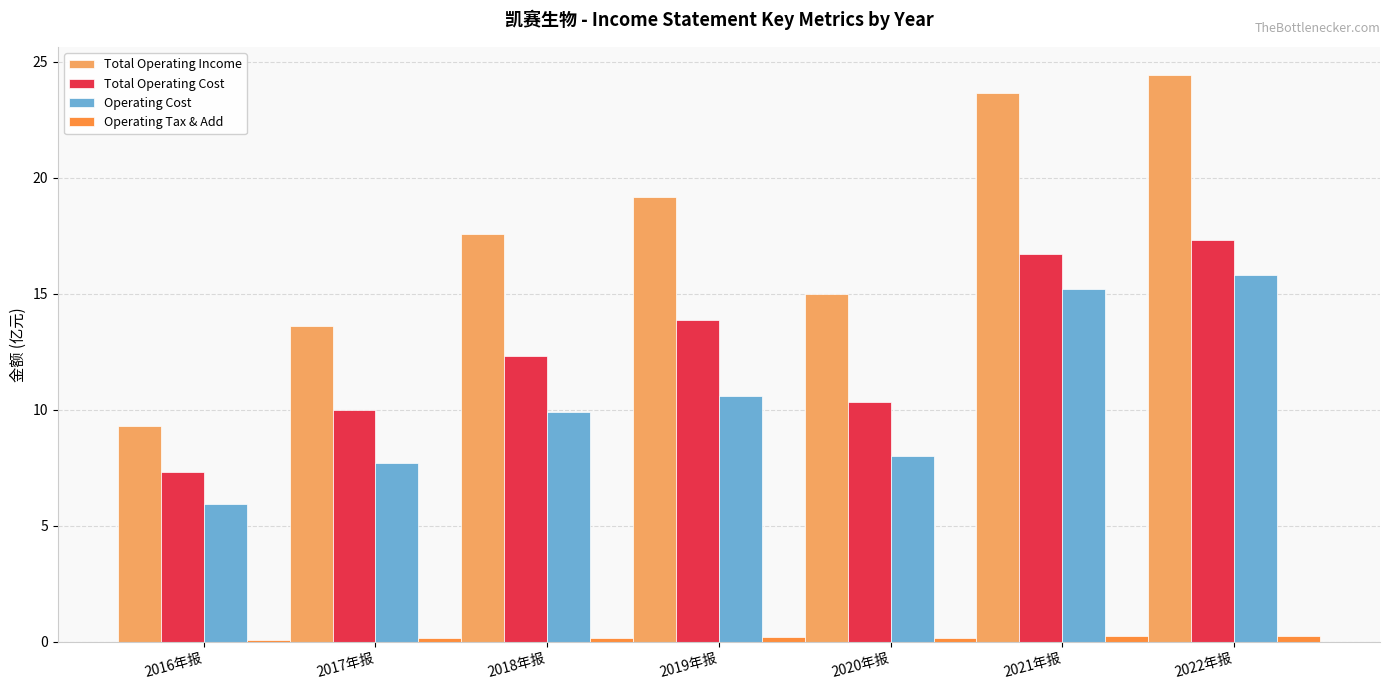

Which series has the largest total across all categories?

Total Operating Income